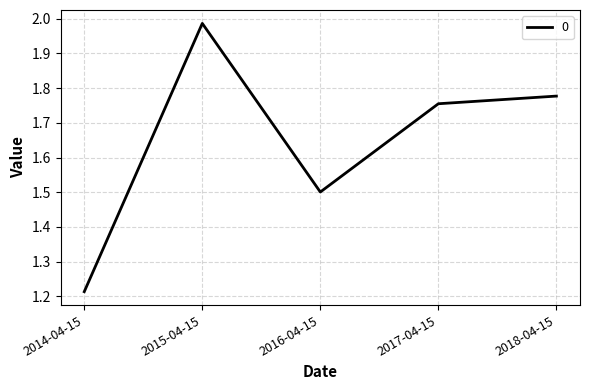

List the labels in order of value, largest first.

2015-04-15, 2018-04-15, 2017-04-15, 2016-04-15, 2014-04-15